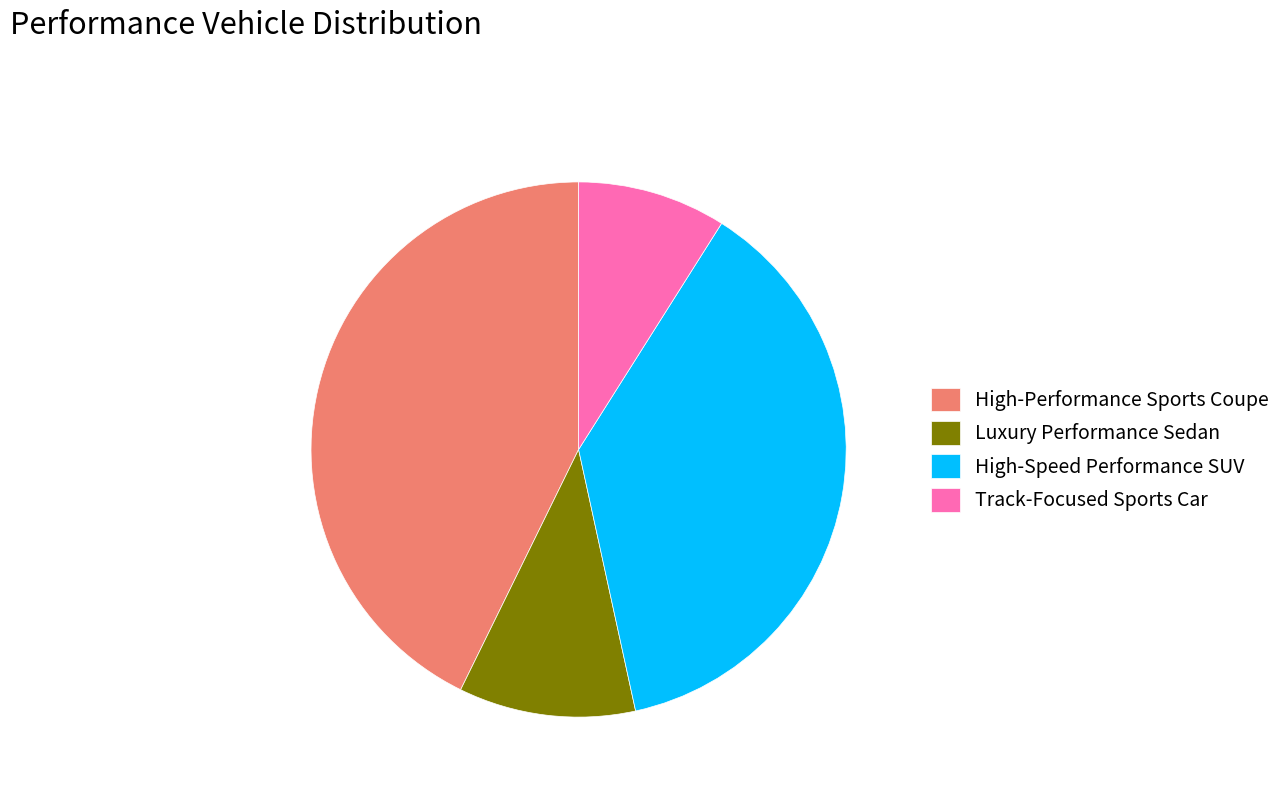

Does High-Performance Sports Coupe represent more than half of the total?

No